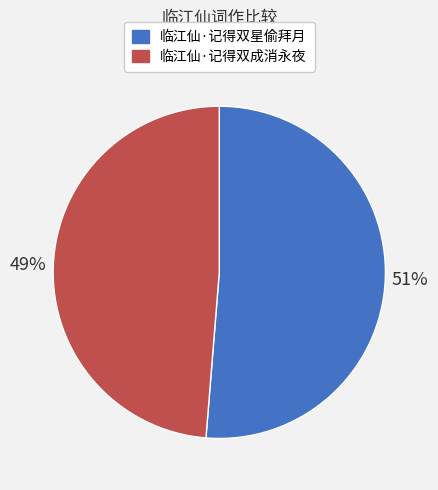

To the nearest percent, what percentage of the pie is 临江仙·记得双成消永夜?

49%